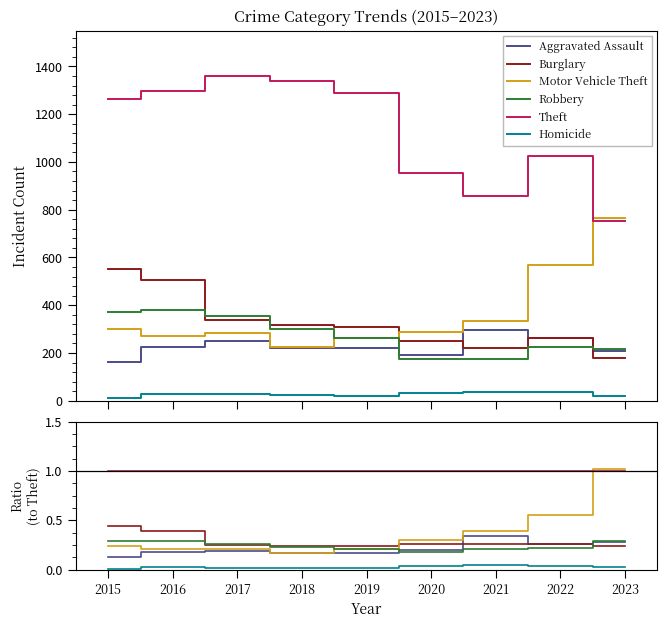

What is the sum of the Homicide values at 2020 and 2016?

0.1